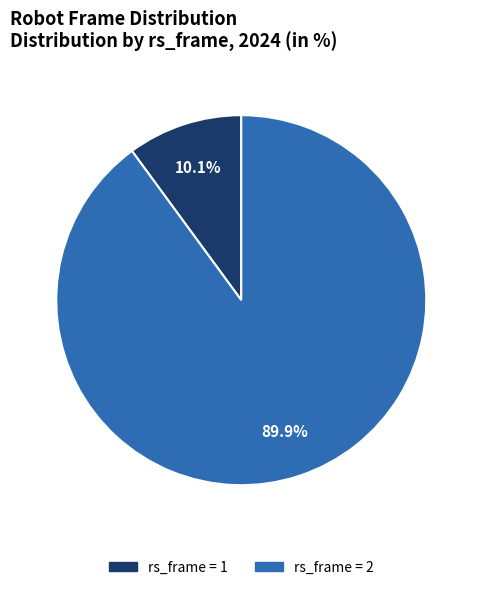

Does any single category account for the majority?

Yes